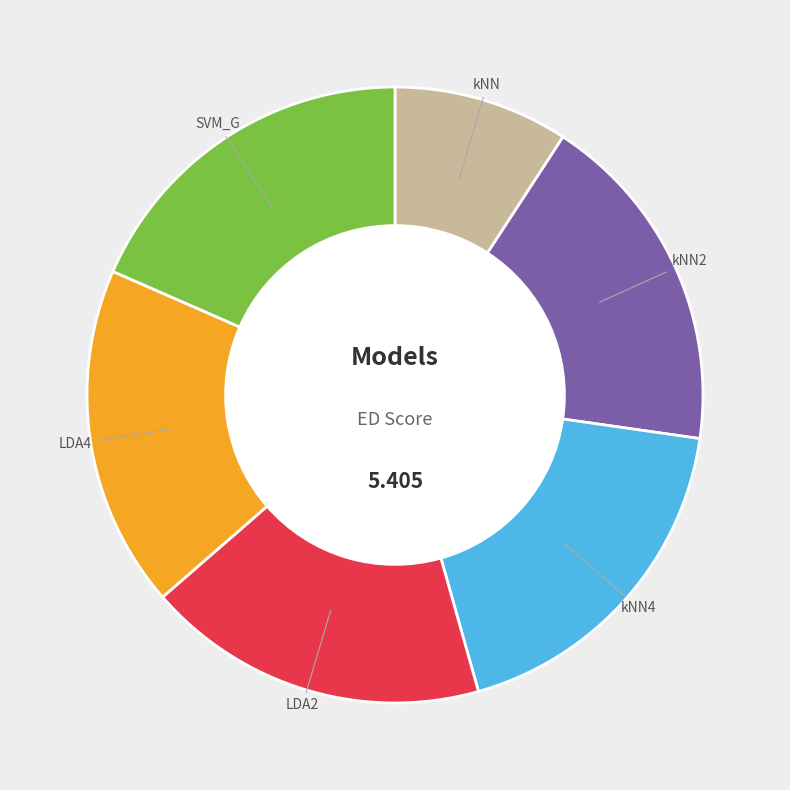

Combined, do LDA4 and kNN4 account for over 50%?

No